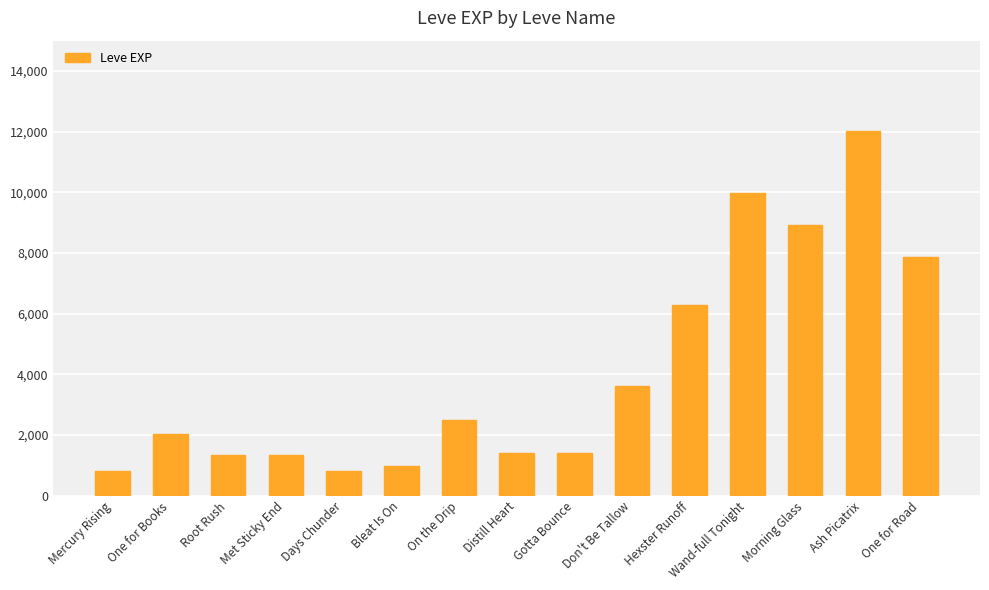

Reading right to left, transcribe all the data shown in this chart.

One for Road=7880	Ash Picatrix=12030	Morning Glass=8930	Wand-full Tonight=9990	Hexster Runoff=6280	Don't Be Tallow=3600	Gotta Bounce=1420	Distill Heart=1420	On the Drip=2490	Bleat Is On=980	Days Chunder=800	Met Sticky End=1330	Root Rush=1330	One for Books=2040	Mercury Rising=800